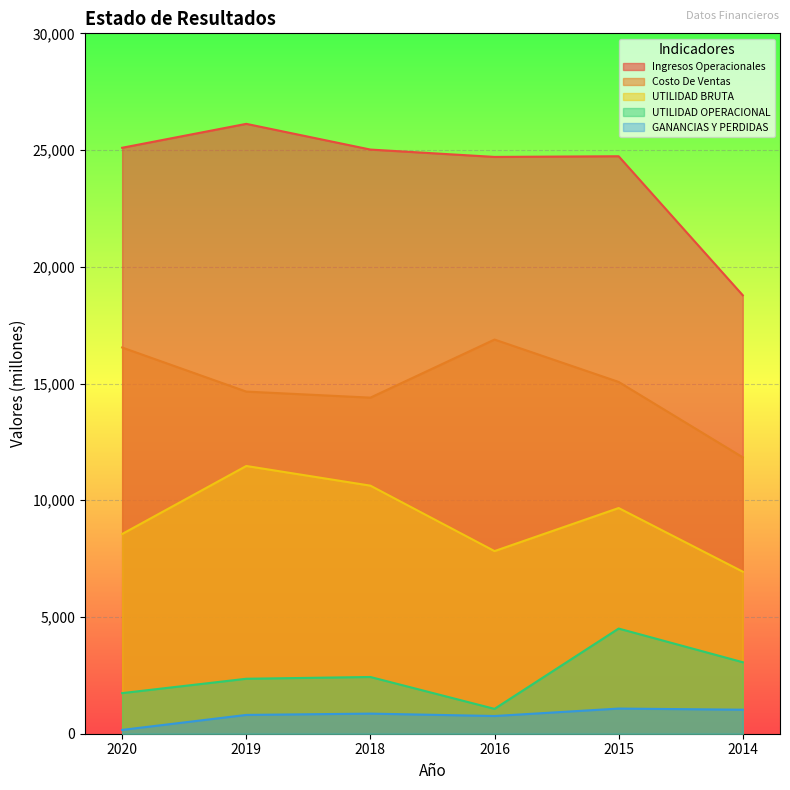

At which category does UTILIDAD OPERACIONAL reach its first local peak?

2018